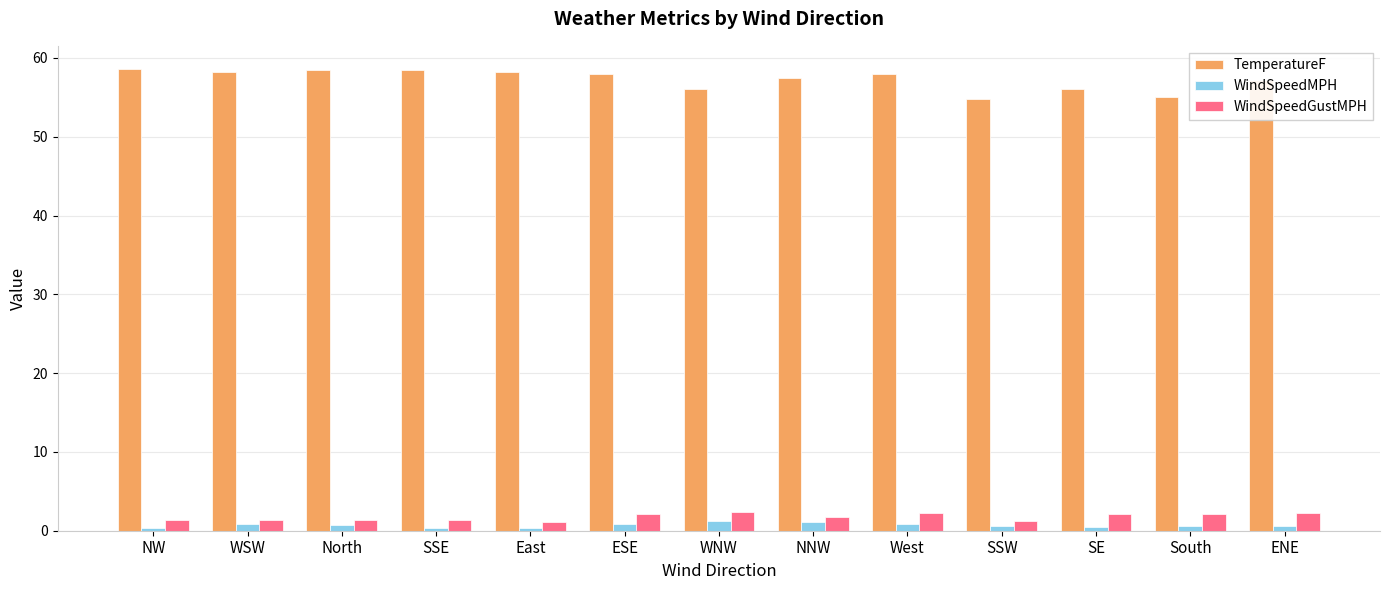

What is the spread (max minus min) of values at WNW?

54.9